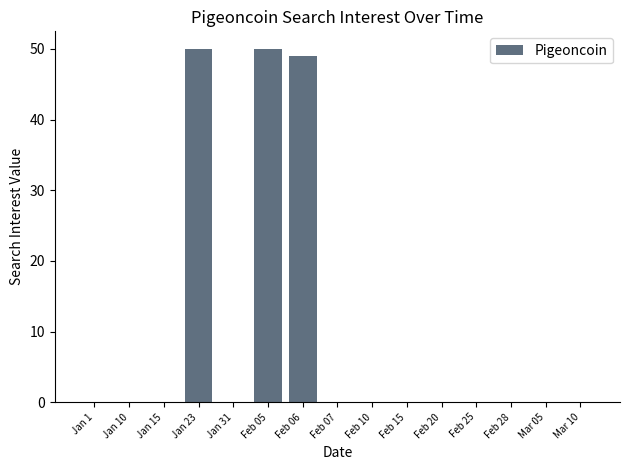

What is the greatest value displayed?

50